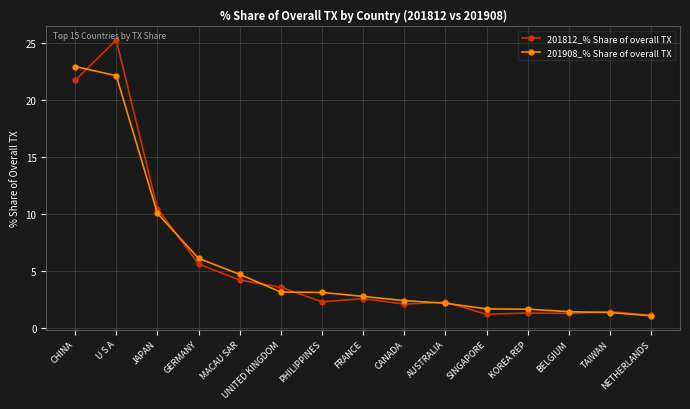

What is the label of the 2nd point from the left?

U S A